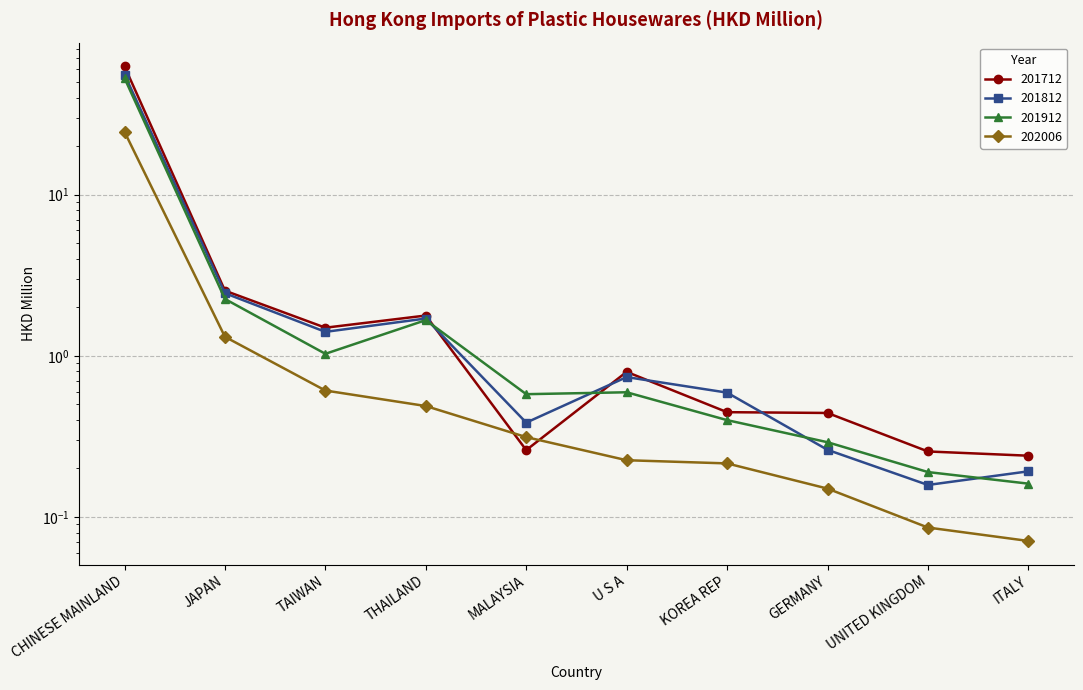

Is it true that 201712 equals 2.5 at JAPAN?

True